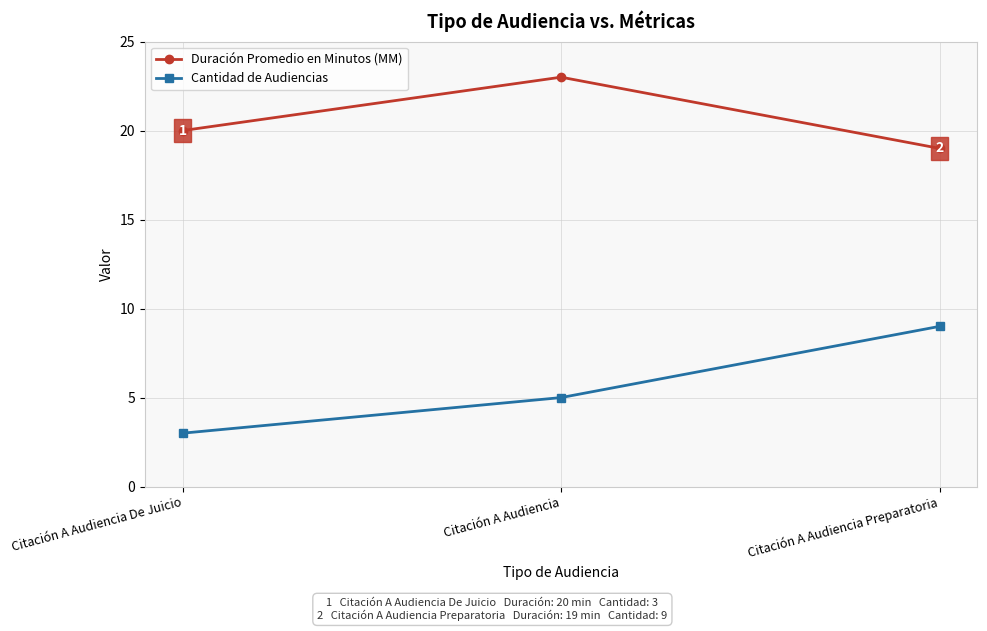

How many series are shown in this chart?

2